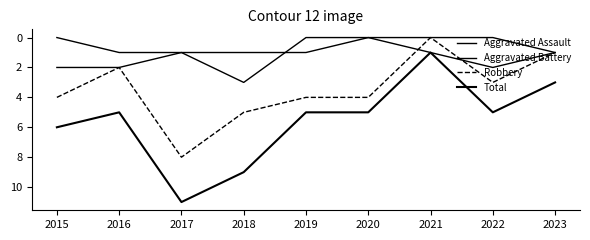

List the series in order of their peak value, highest first.

Total, Robbery, Aggravated Battery, Aggravated Assault